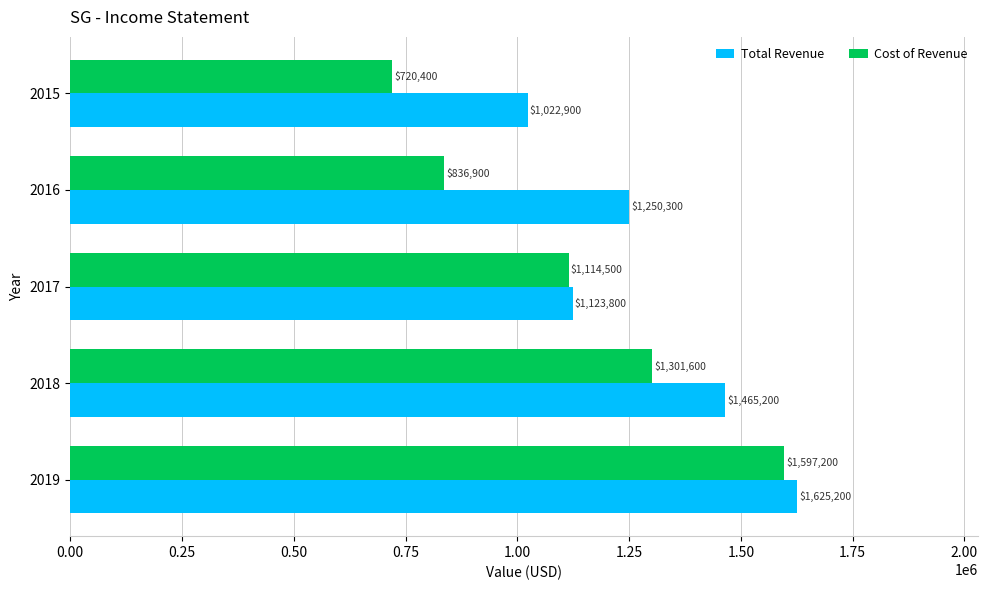

Rank the series by their average value, from highest to lowest.

Total Revenue, Cost of Revenue